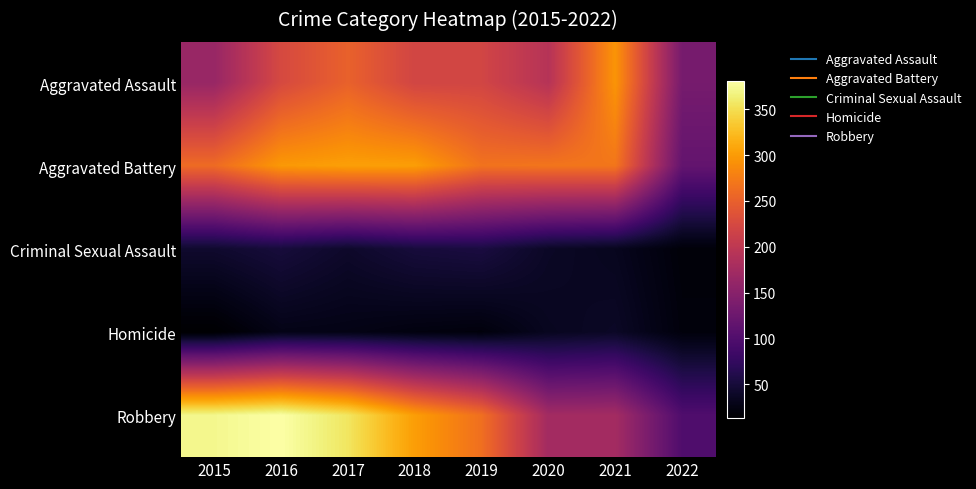

At 2019, list the series in order from largest to smallest.

Aggravated Battery, Robbery, Aggravated Assault, Criminal Sexual Assault, Homicide